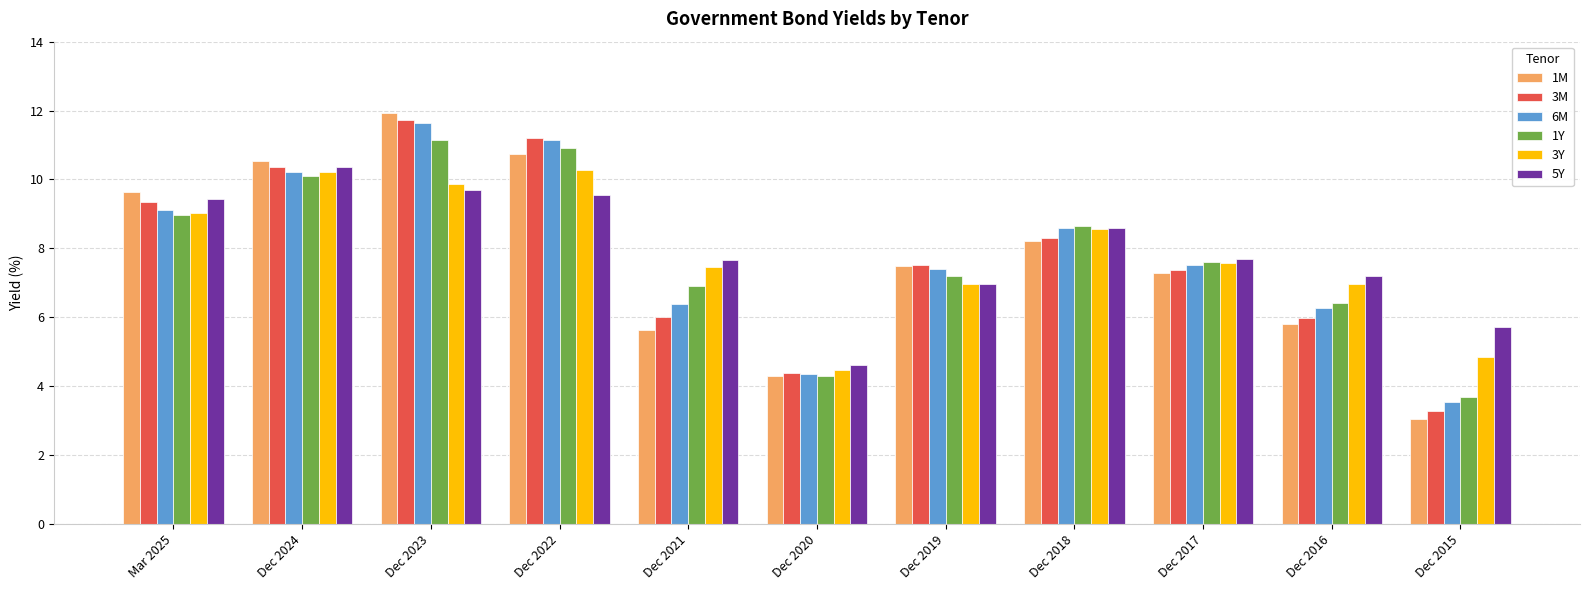

What is the value of the 3M bar at the 7th from the left?

7.5